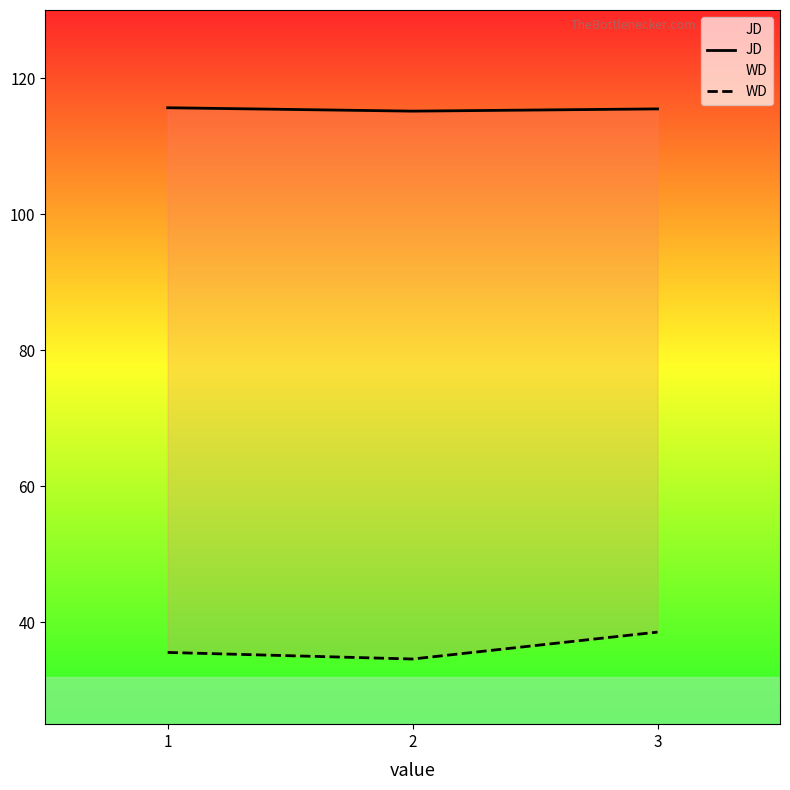

What is the difference between the highest and lowest values at 2?

80.6